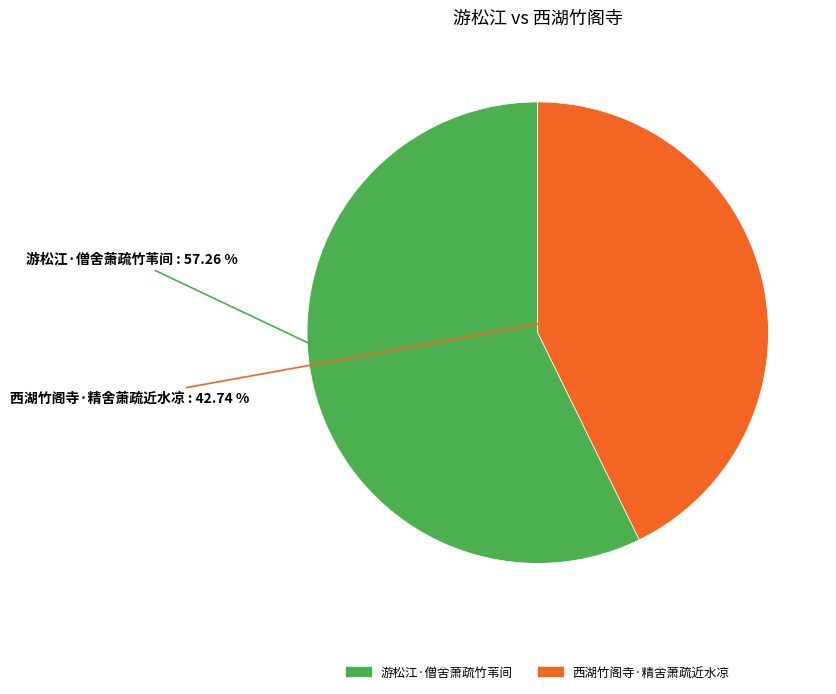

Is there any slice that represents more than half of the pie?

Yes